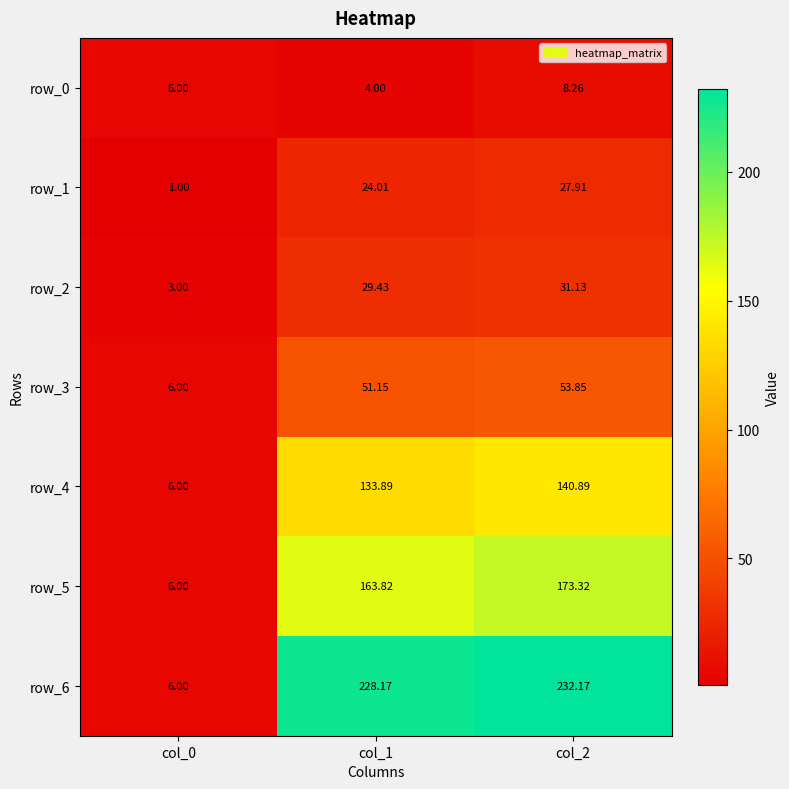

What is the highest value of the row_6 series?

232.2